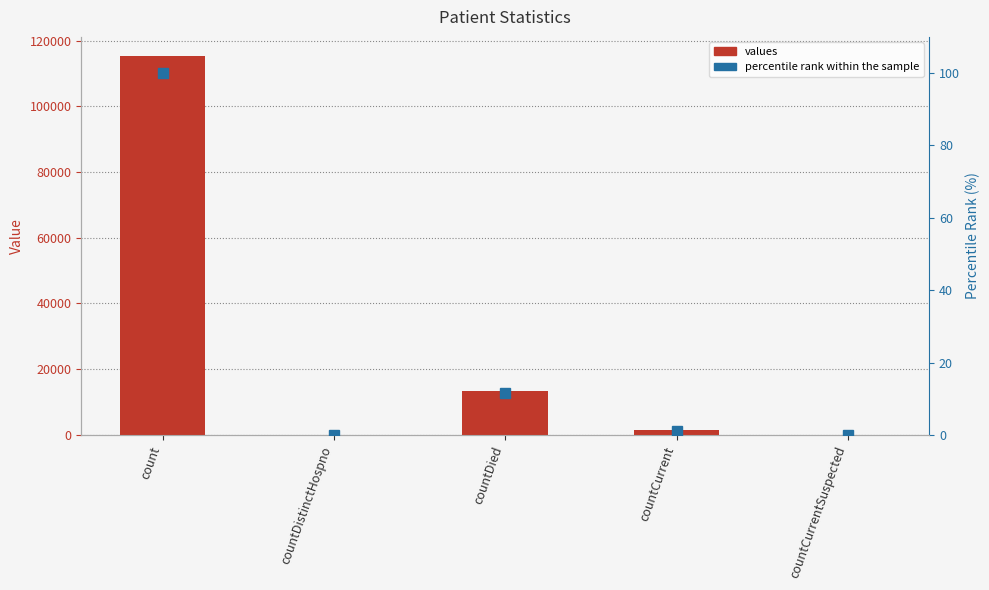

List the series in order of their peak value, lowest first.

percentile rank within the sample, values